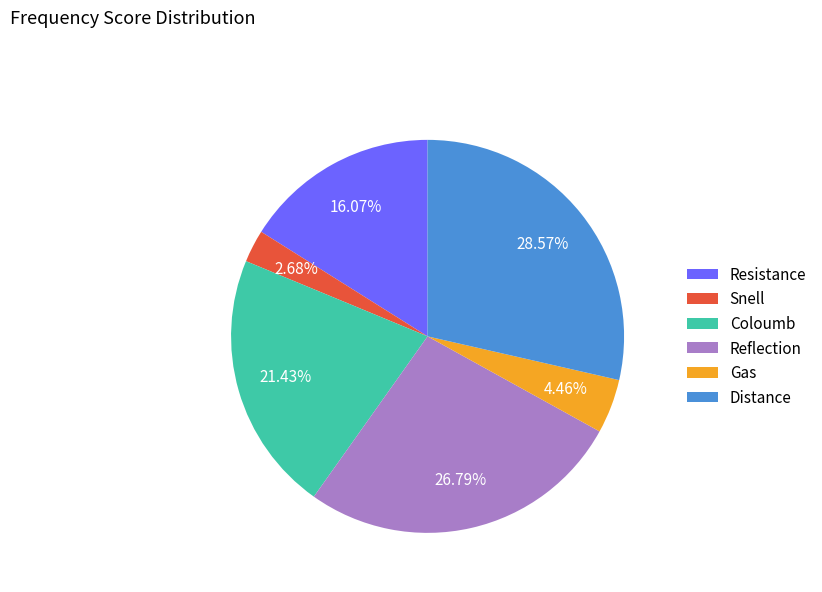

True or false: Resistance accounts for 16% of the total.

True